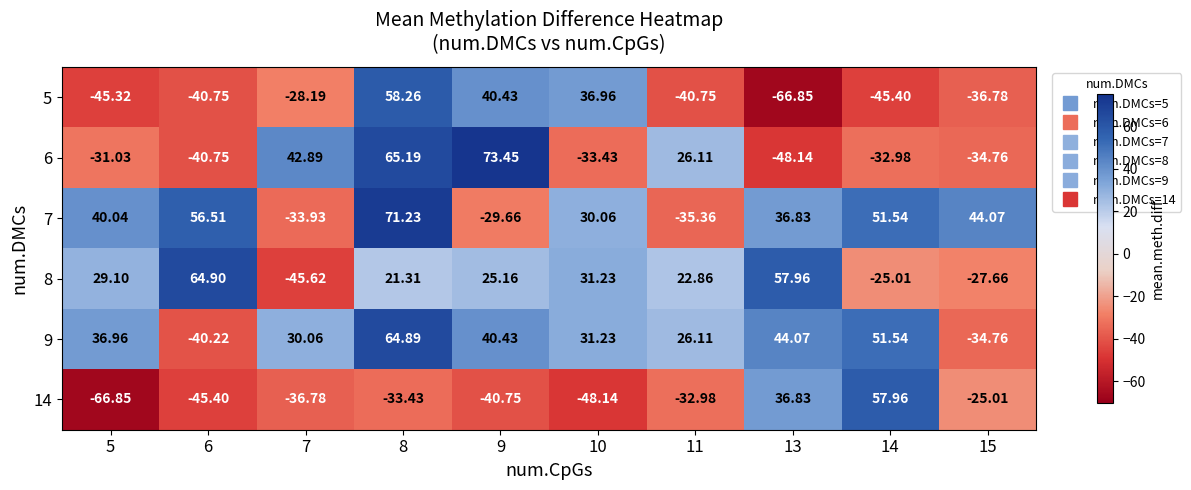

Is the value of 6 at 15 greater than the value of 9 at 6?

Yes